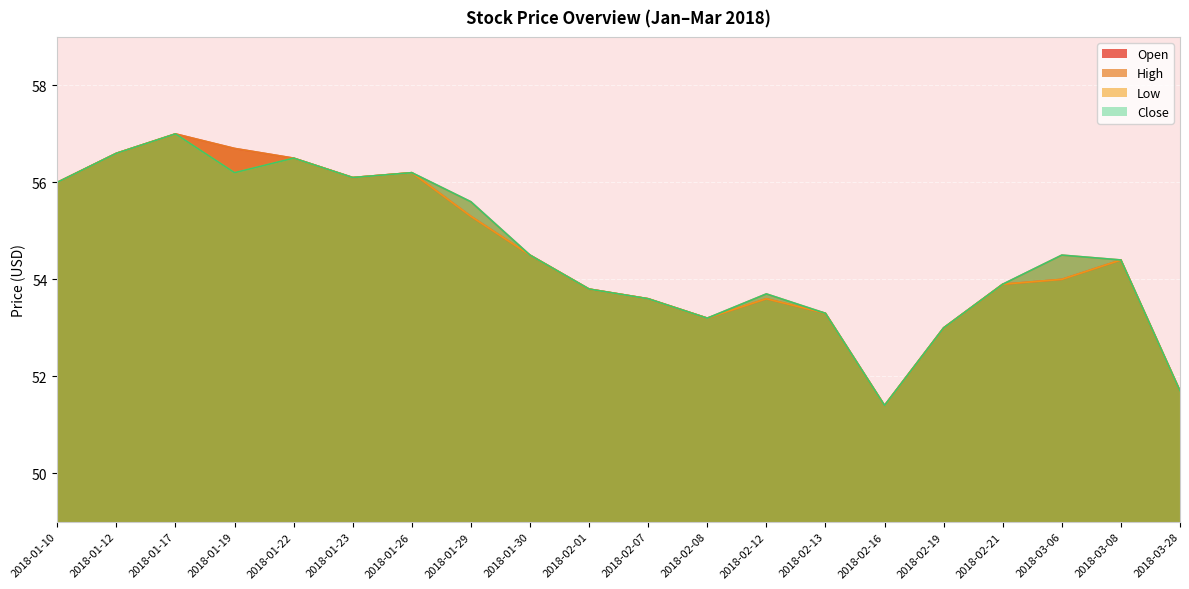

True or false: High and Open cross at least once.

False